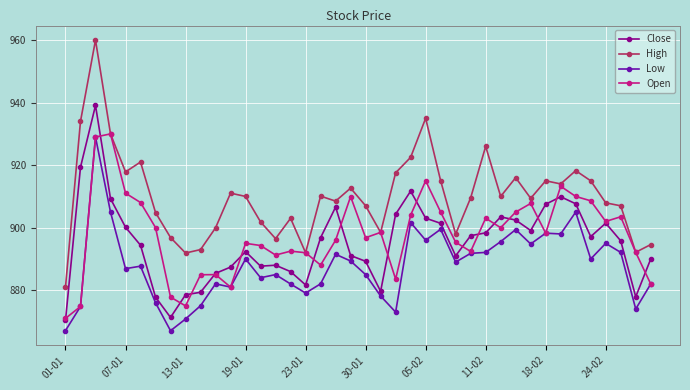

What is the maximum value for Close?

939.1